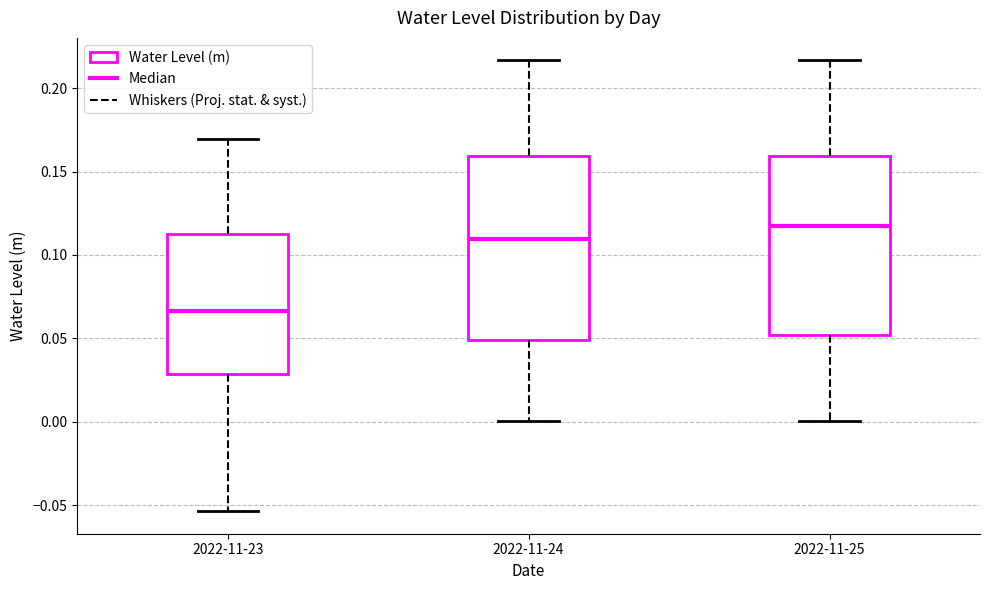

Which box's median line is the highest?

2022-11-25